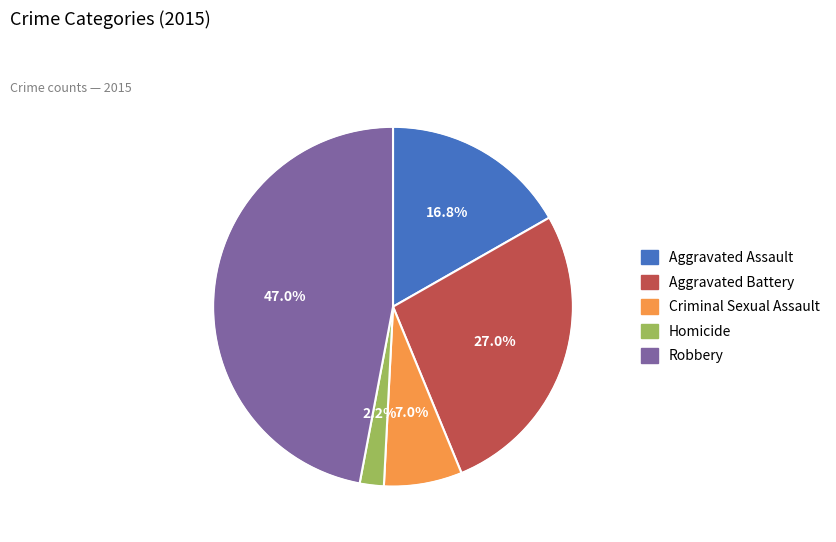

To the nearest percent, what is the combined percentage of Aggravated Assault and Robbery?

64%